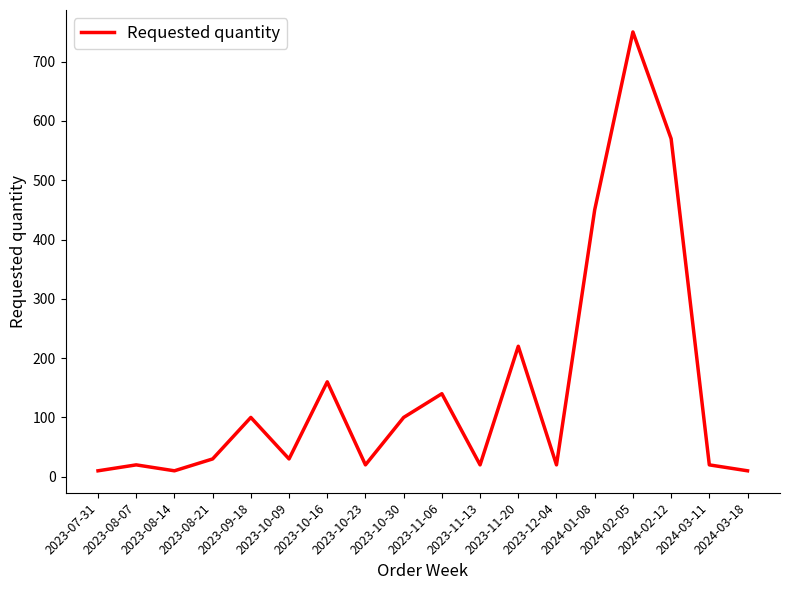

How many categories are shown in the chart?

18